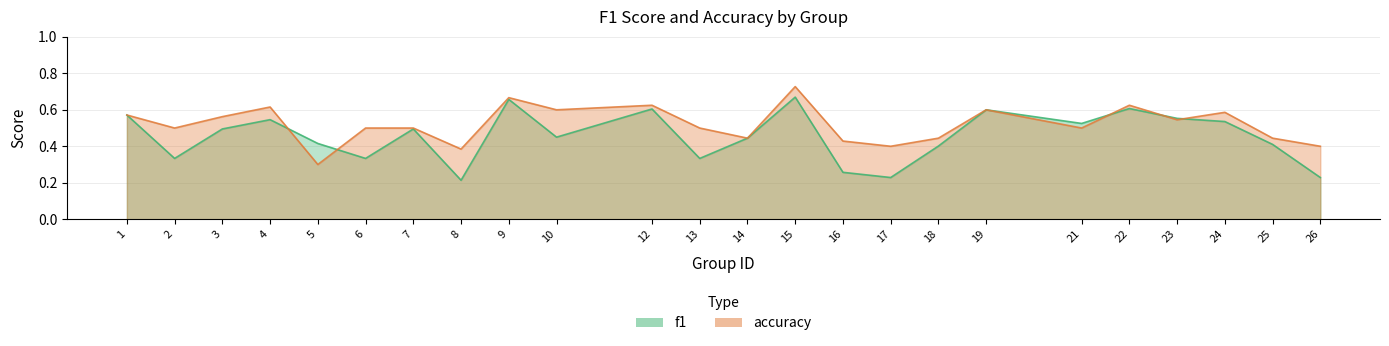

What is the highest value of the accuracy series?

0.7